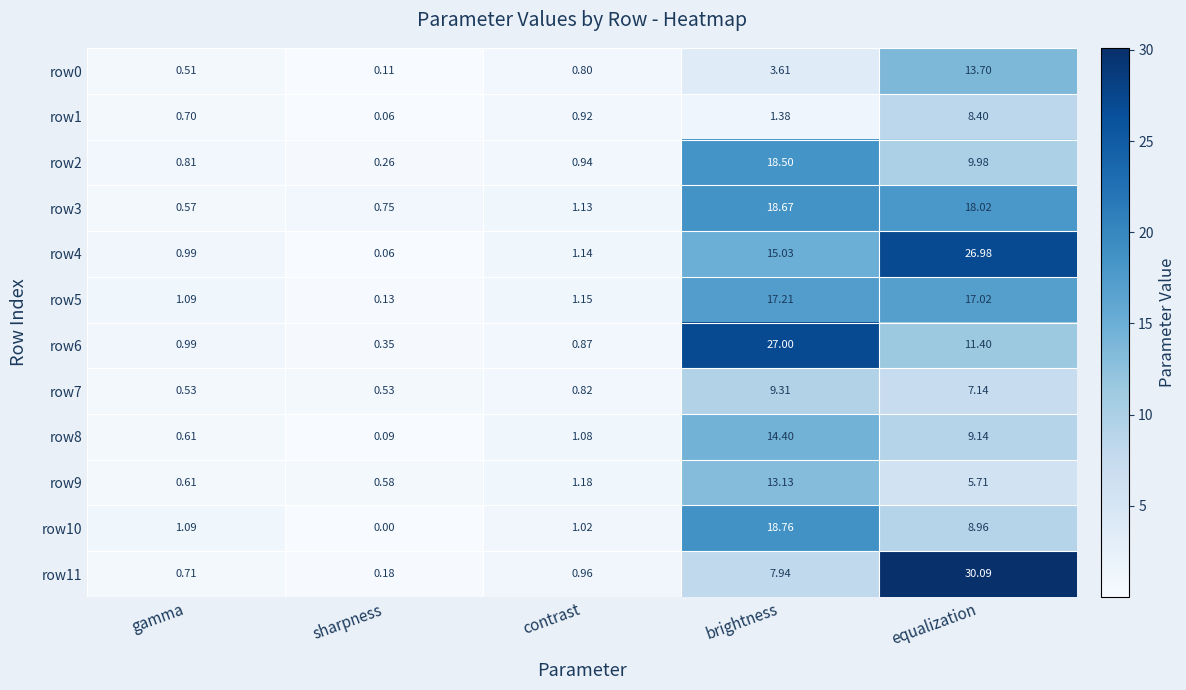

Which label corresponds to the smallest value in the chart?

sharpness